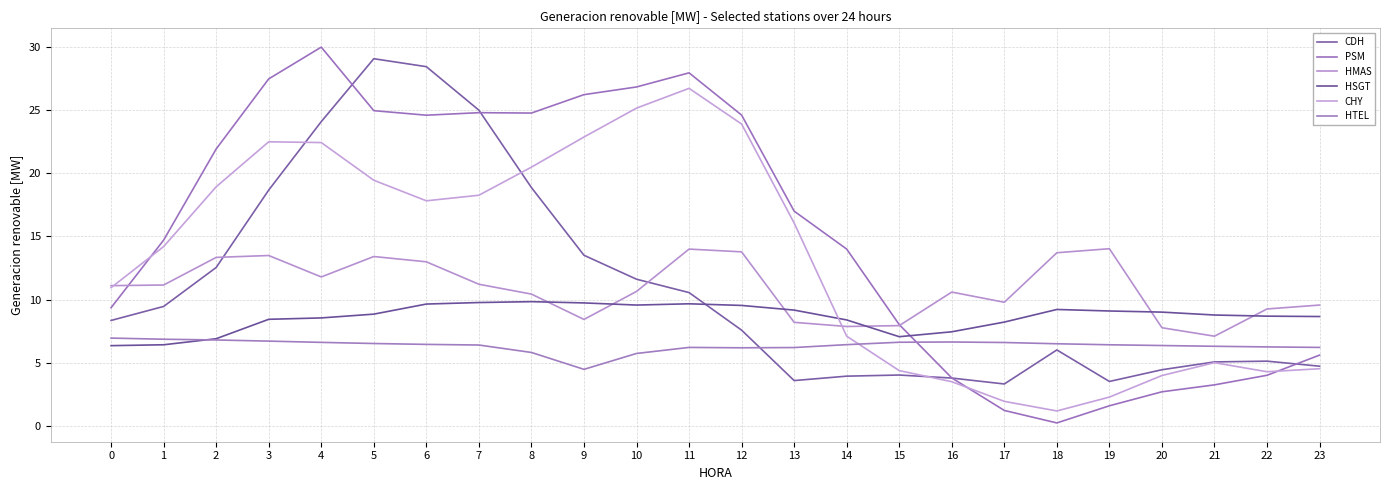

The CHY series shows 1.9 at 17. True or false?

True